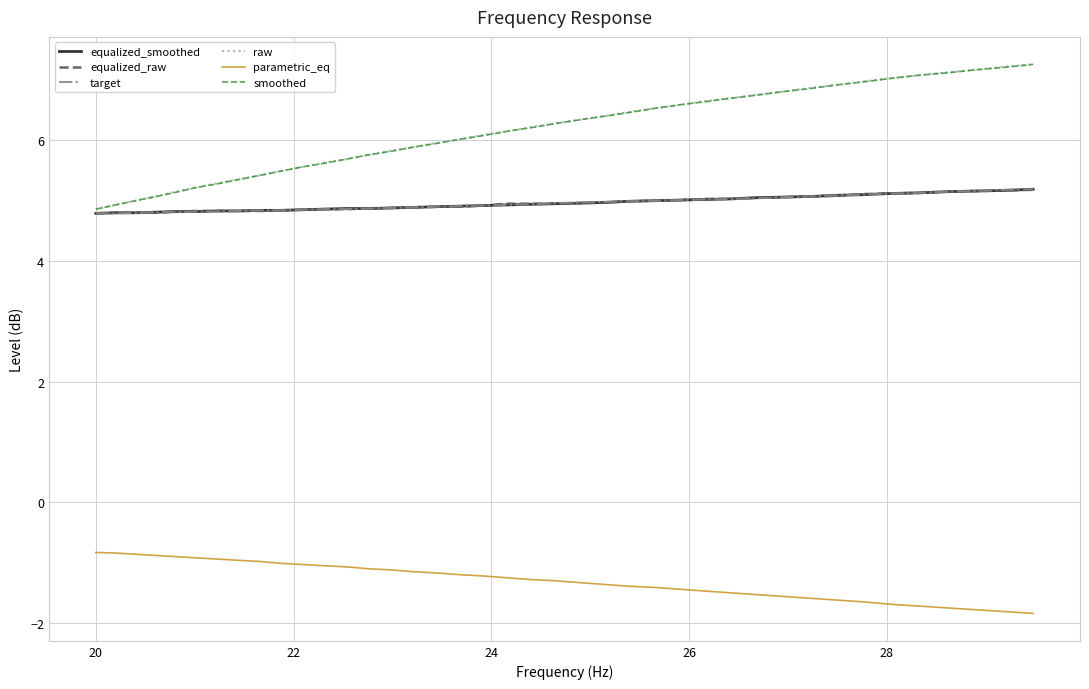

True or false: raw and parametric_eq intersect in this chart.

False